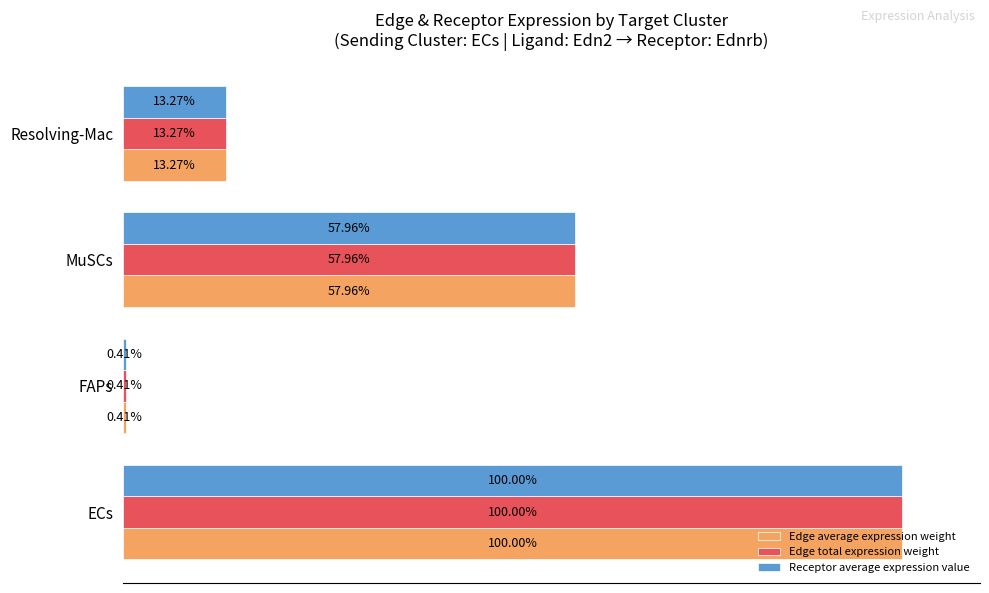

At which label is Edge average expression weight closest to 50?

MuSCs